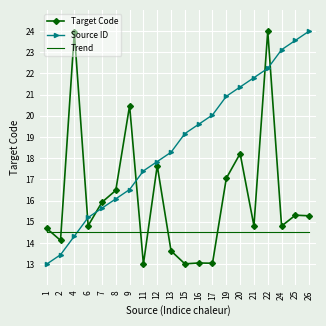

The value of Trend at 22 is 7.5. True or false?

False